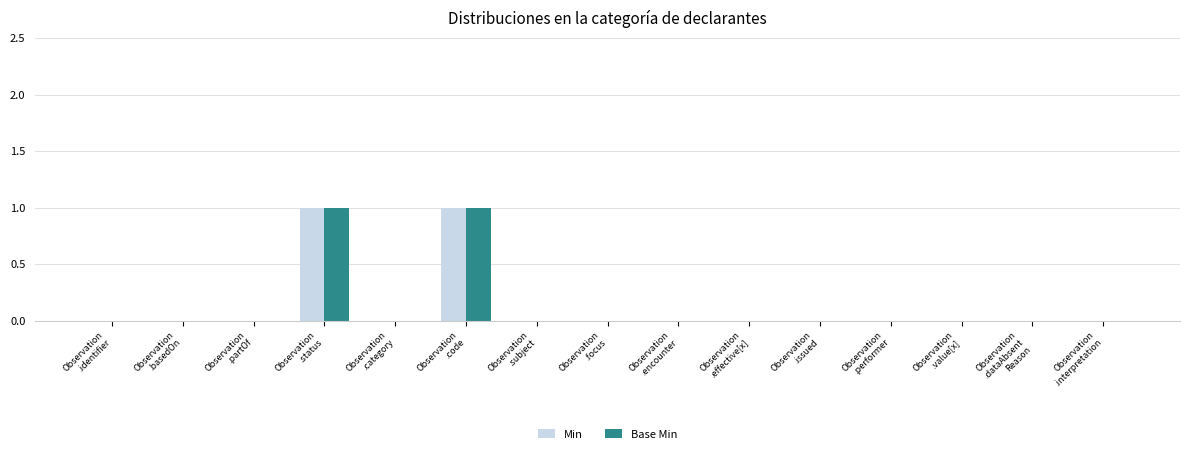

How many data points does each series have?

15